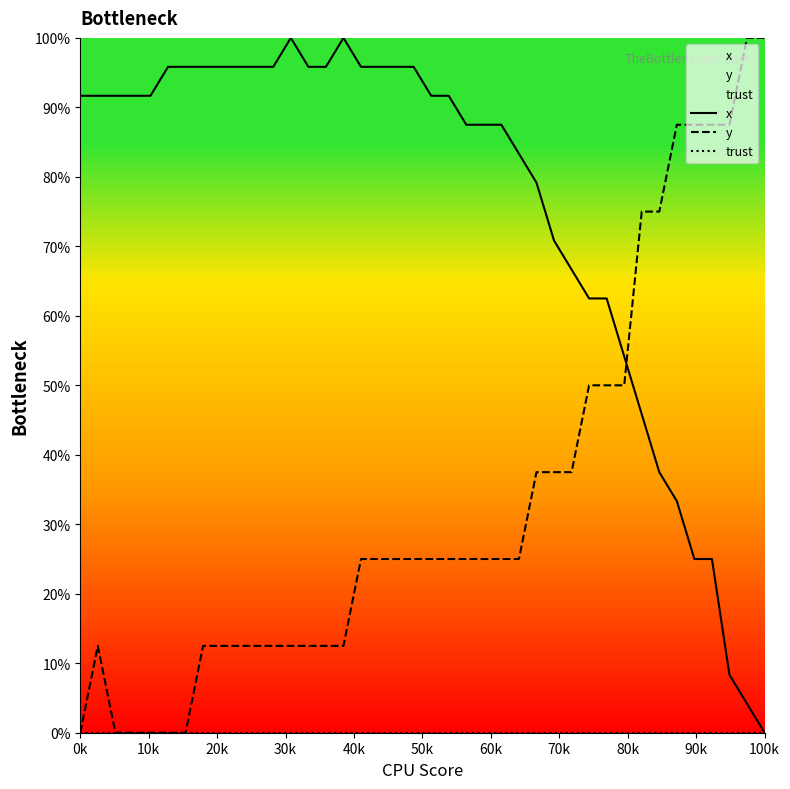

Is the value of y at 28 greater than the value of trust at 14?

Yes